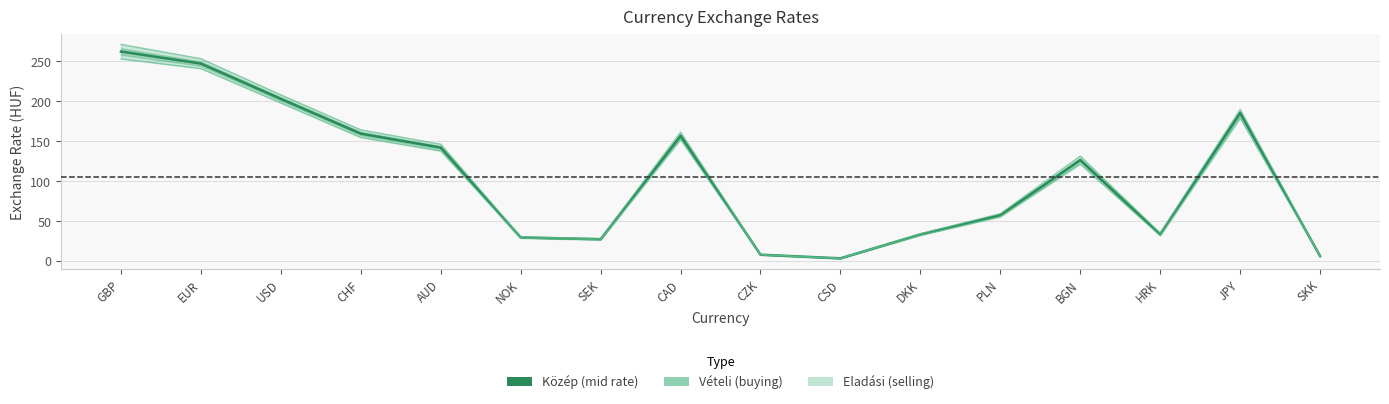

At how many categories does at least one series exceed 197?

3